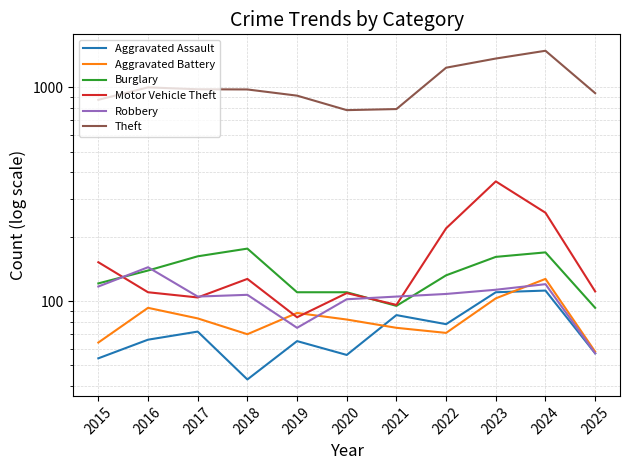

Between 2017 and 2023, which series saw the biggest shift?

Theft